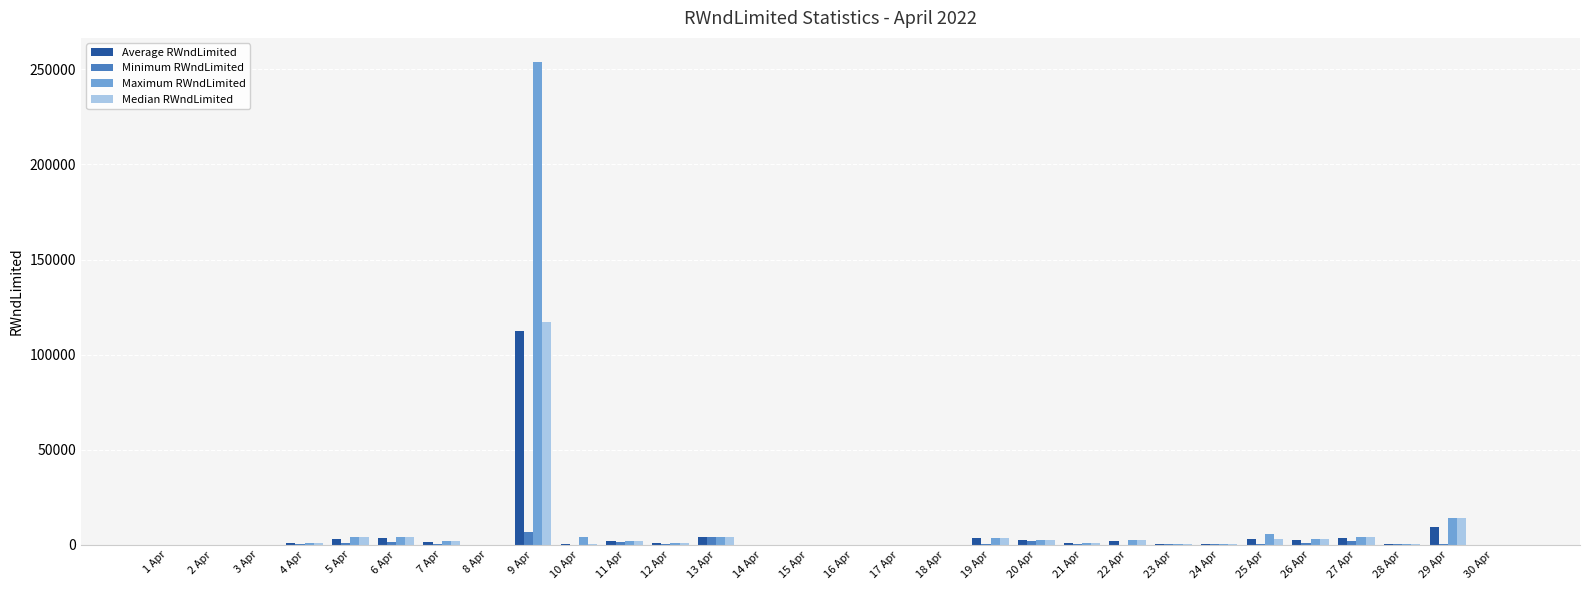

At which category is the sum across all series the highest?

9 Apr